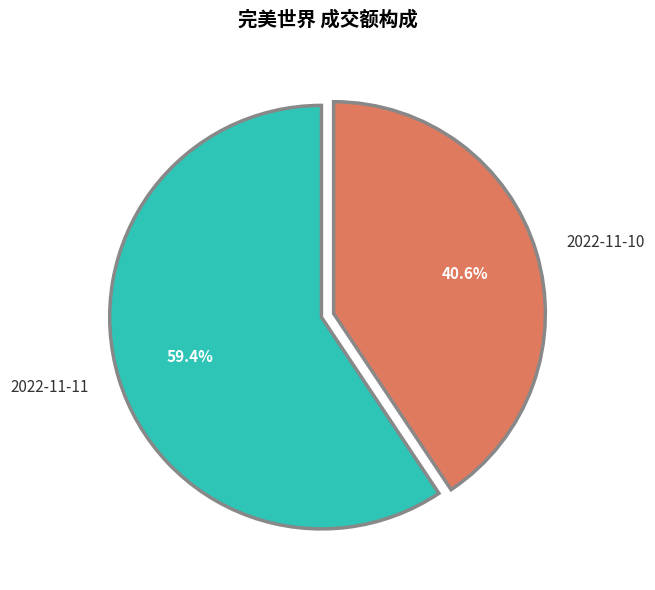

Is it true that 2022-11-11 is 59% of the pie?

True